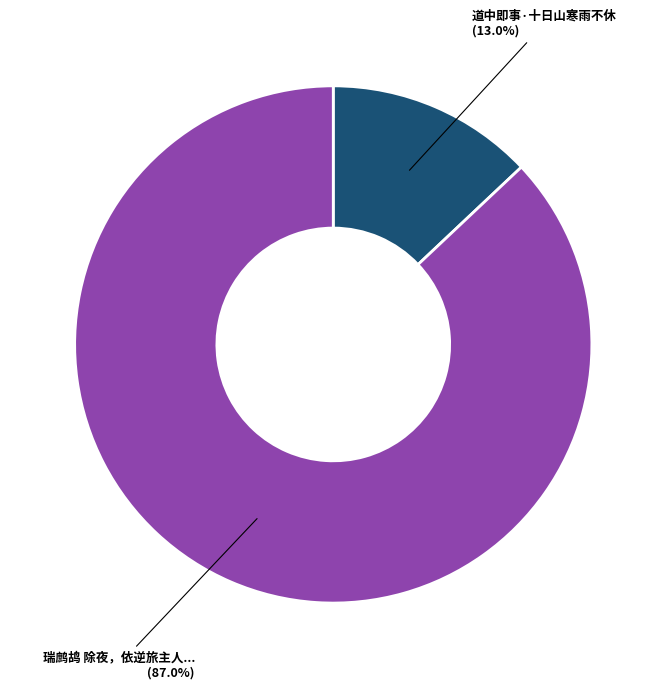

Is there a majority slice in this chart?

Yes